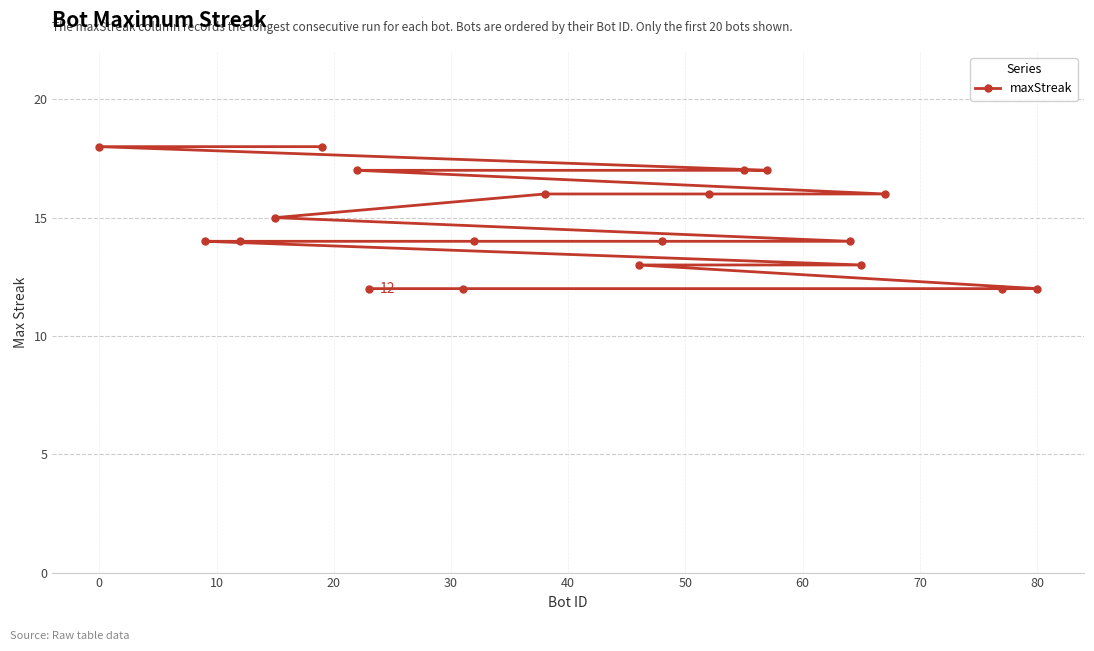

What is the sum of all values?

294